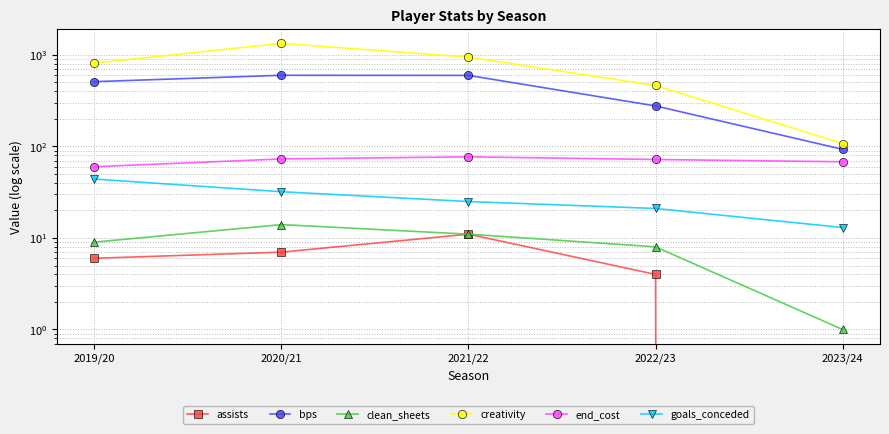

Where does the end_cost series first go above 72?

2020/21